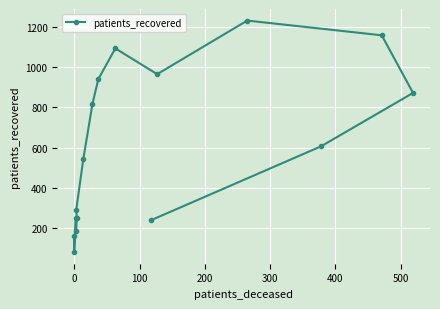

What is the greatest value displayed?

1231